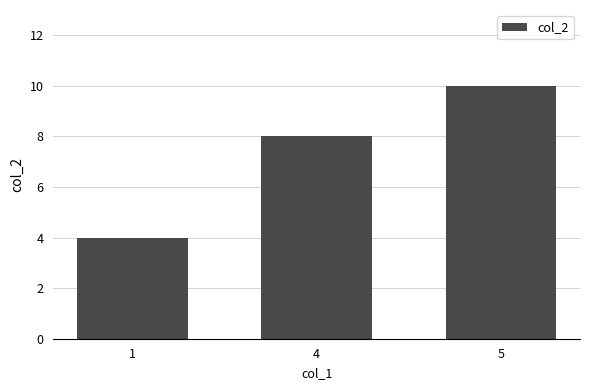

How many series are shown in this chart?

1